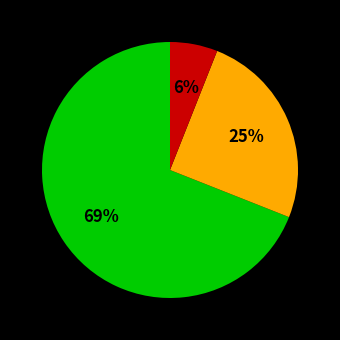

To the nearest percent, what is the average slice percentage?

33%